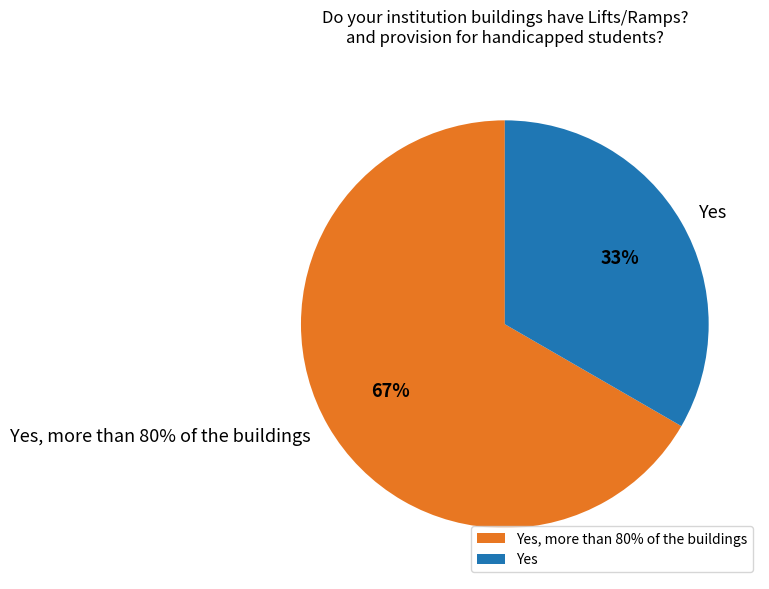

Is there any slice that represents more than half of the pie?

Yes